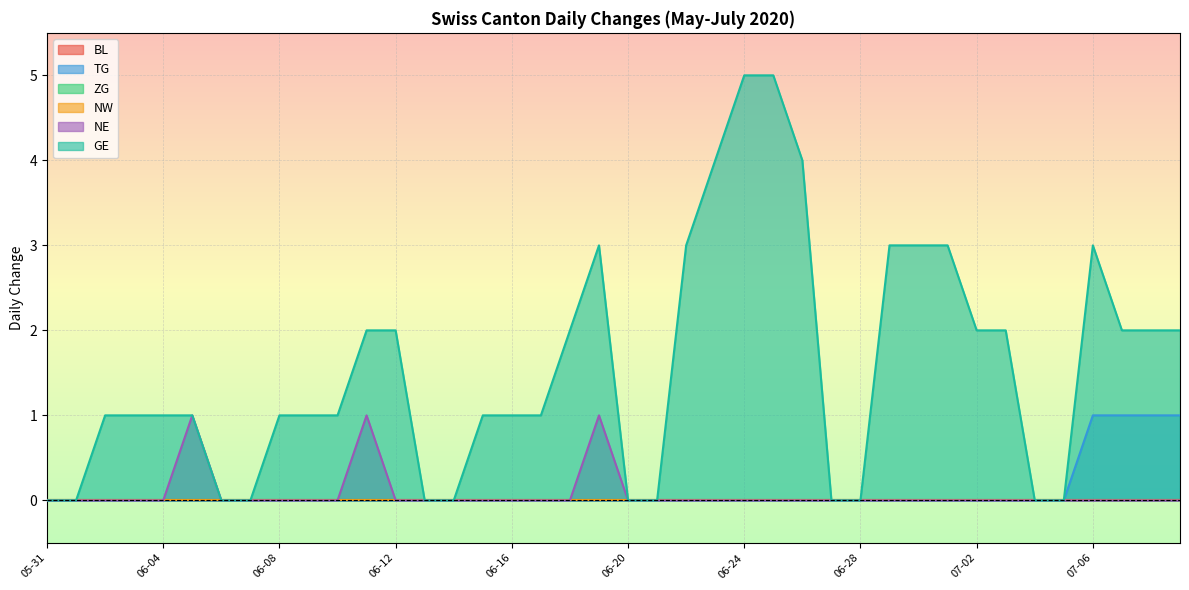

How many values in the TG series exceed 0?

4